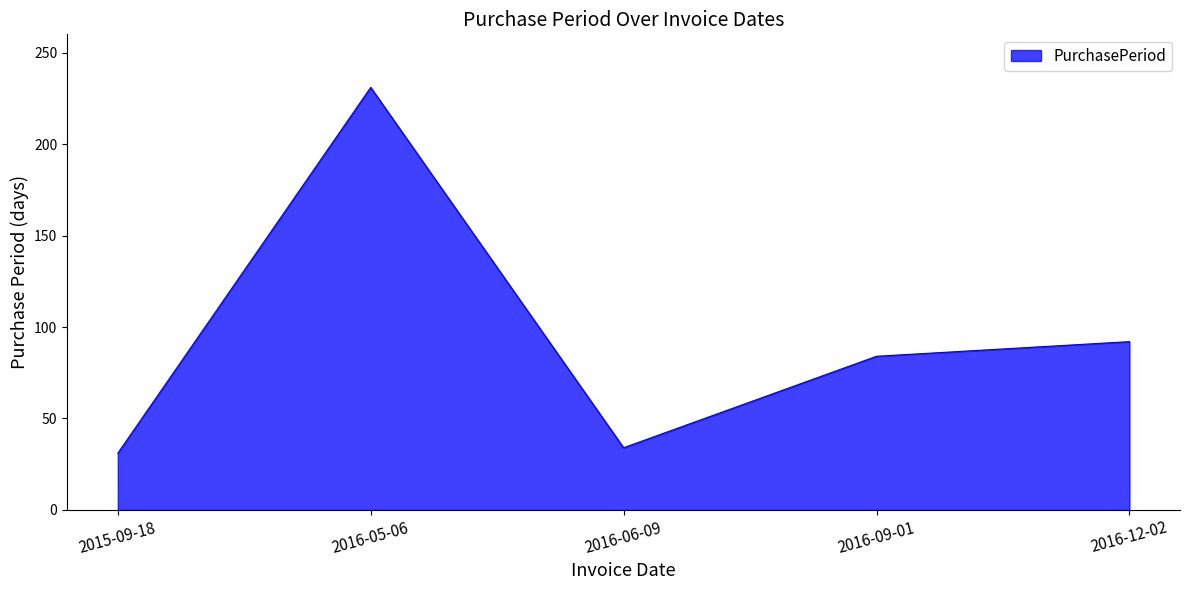

What position from the right is 2016-05-06?

4